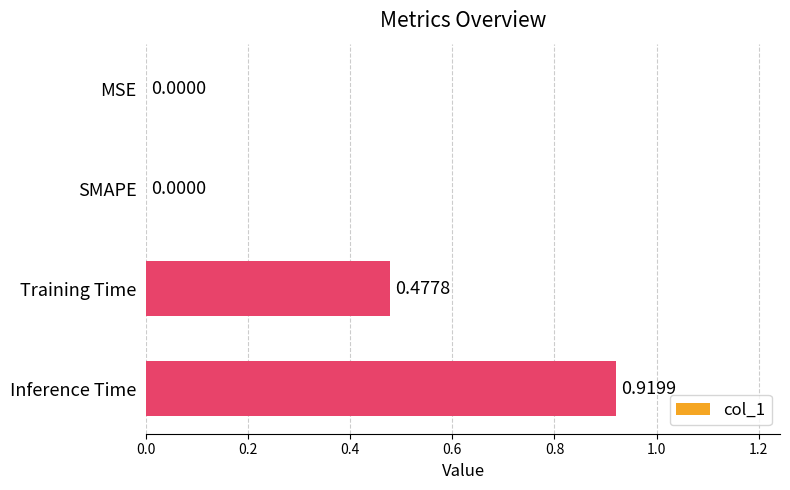

Which has a higher value, Training Time or Inference Time?

Inference Time